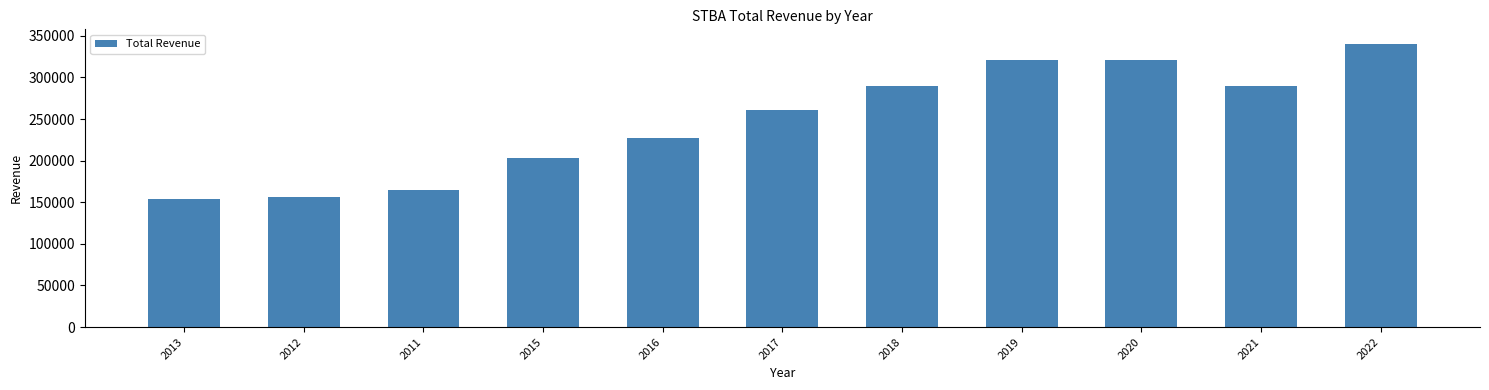

How many bars are there in total?

11